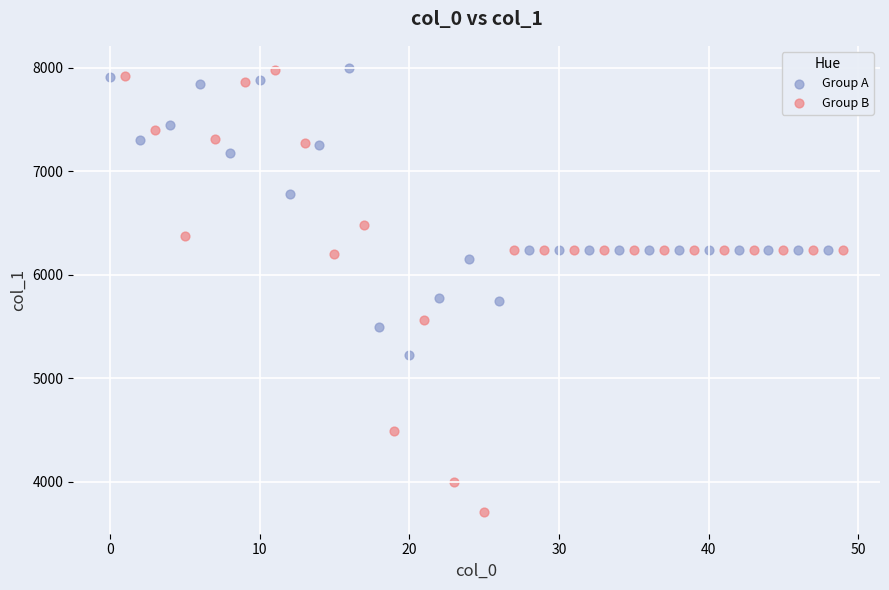

Which series contains the lowest Y value?

Group B